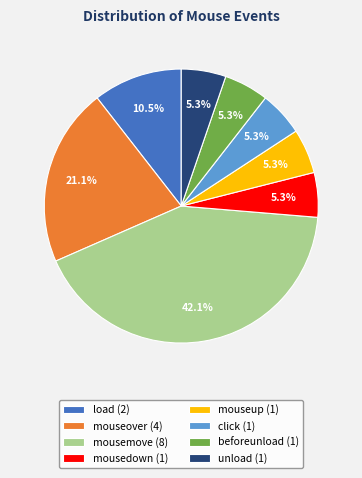

To the nearest percent, what is the combined percentage of mousemove and click?

47%